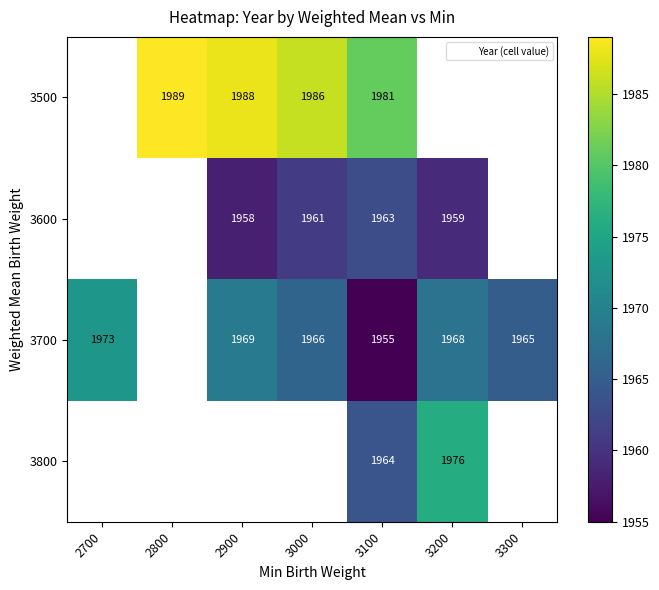

The value of 3500 at 3000 is 3180.8. True or false?

False